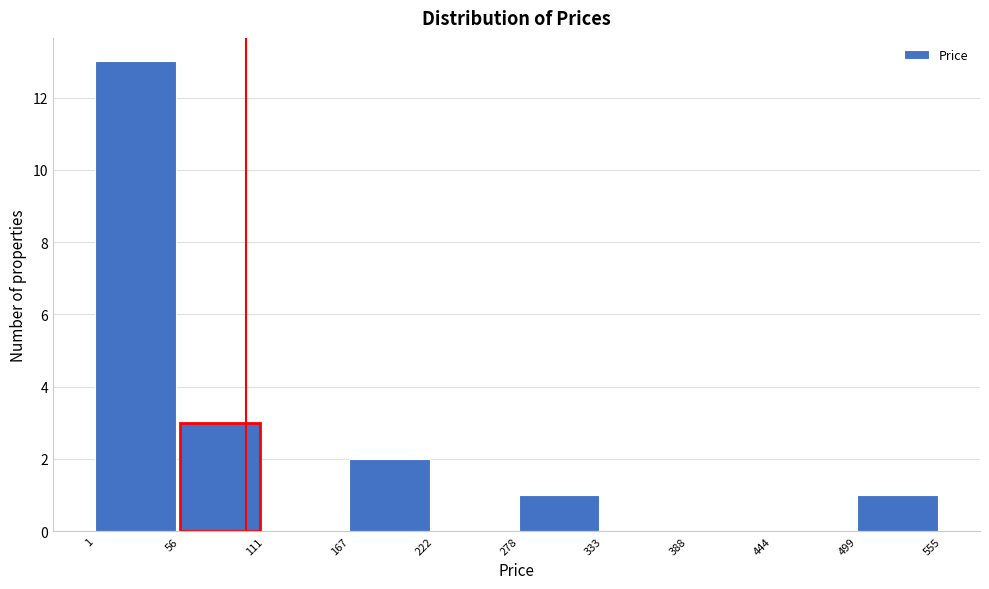

Reading left to right, list every bar in this chart as the range it spans on the x-axis followed by its height. The values are not printed on the chart, so give them approximately, as read against the axis.

1 to 56: 13
56 to 111: 3
111 to 167: 0
167 to 222: 2
222 to 278: 0
278 to 333: 1
333 to 388: 0
388 to 444: 0
444 to 499: 0
499 to 555: 1